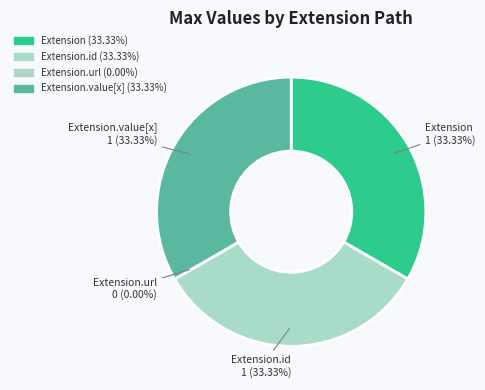

Rank the categories by value from lowest to highest.

Extension.url, Extension, Extension.id, Extension.value[x]